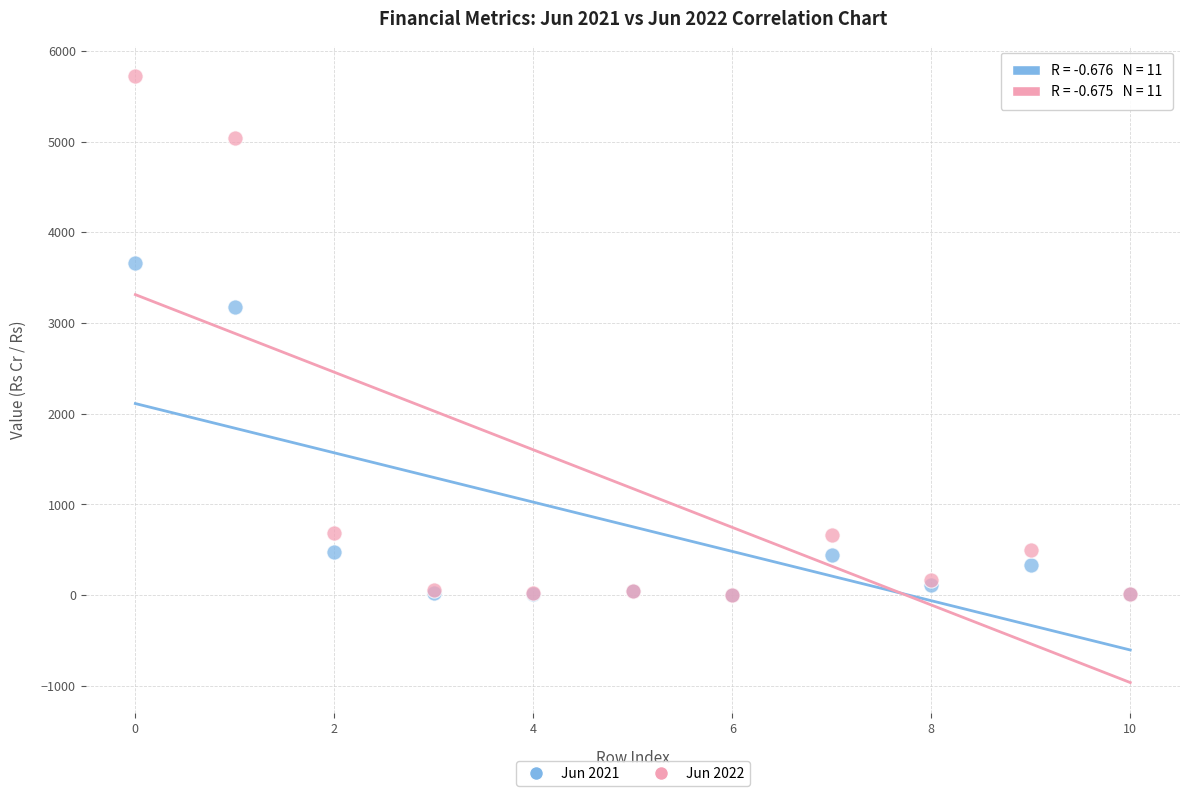

In the Jun 2022 series, what Y value is closest to 2861?

683.4